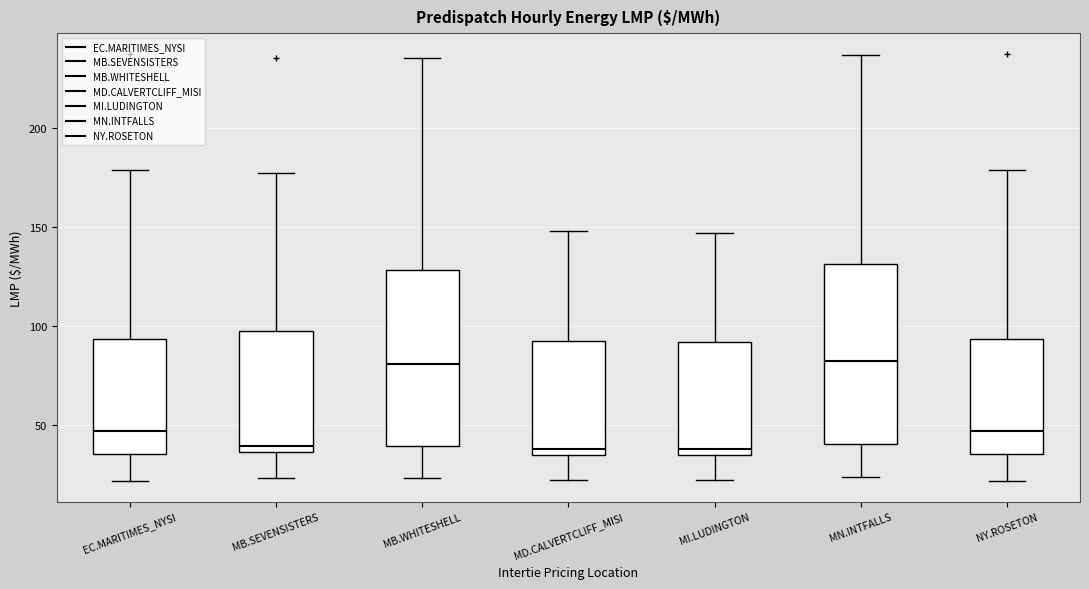

Where does the median line of the box for NY.ROSETON sit on the y-axis? The values are not printed on the chart, so give them approximately, as read against the axis.

45